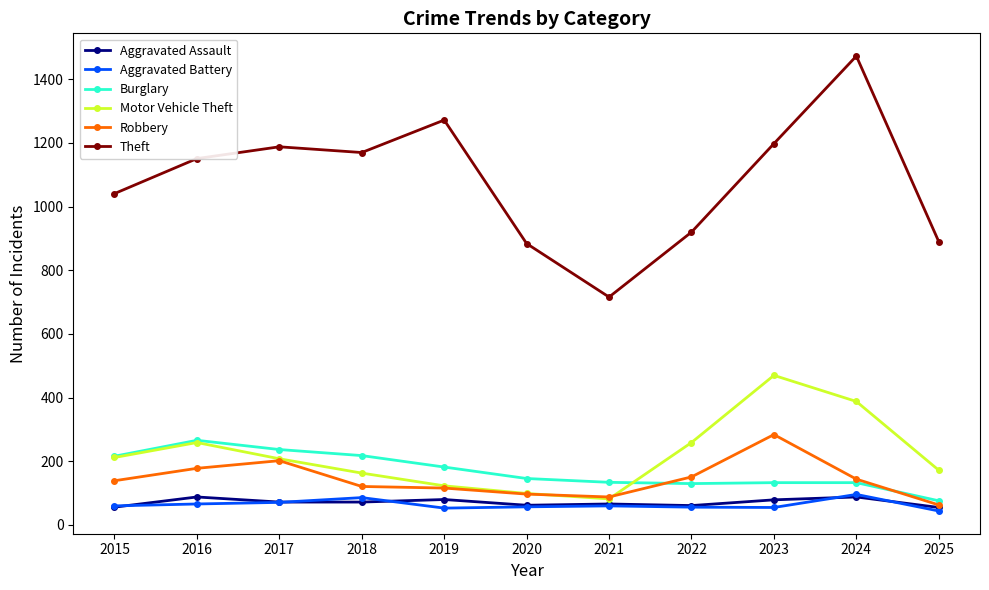

At which label does Theft reach its minimum?

2021